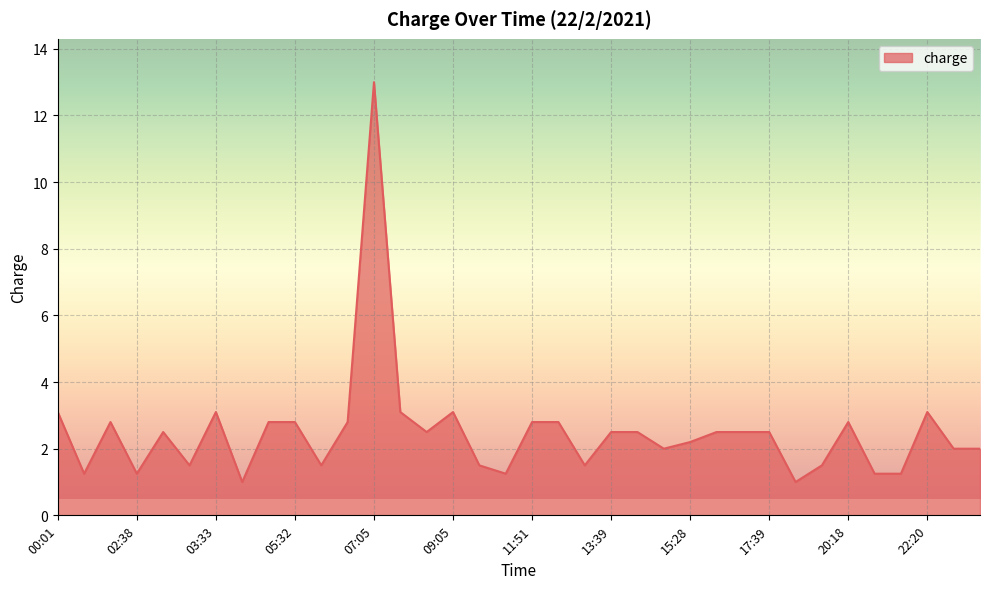

What is the greatest value displayed?

13.0